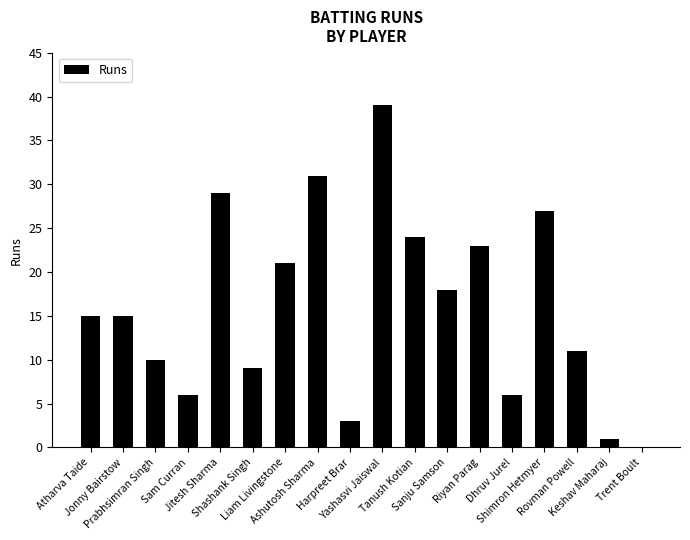

What is the average value?

16